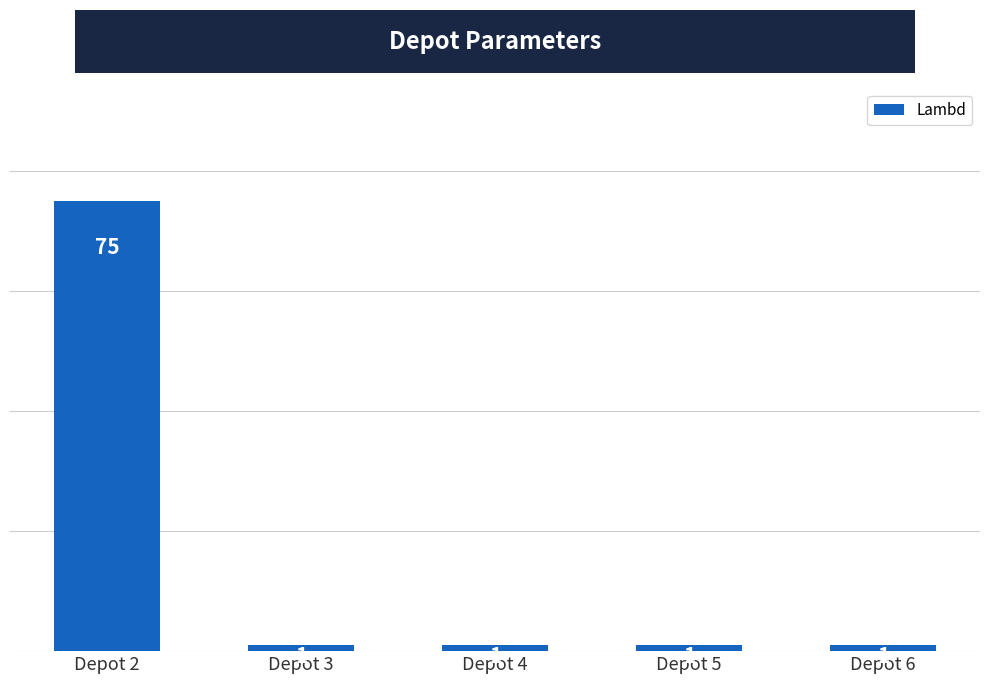

What is the ratio of the value at Depot 3 to the value at Depot 5?

1.0